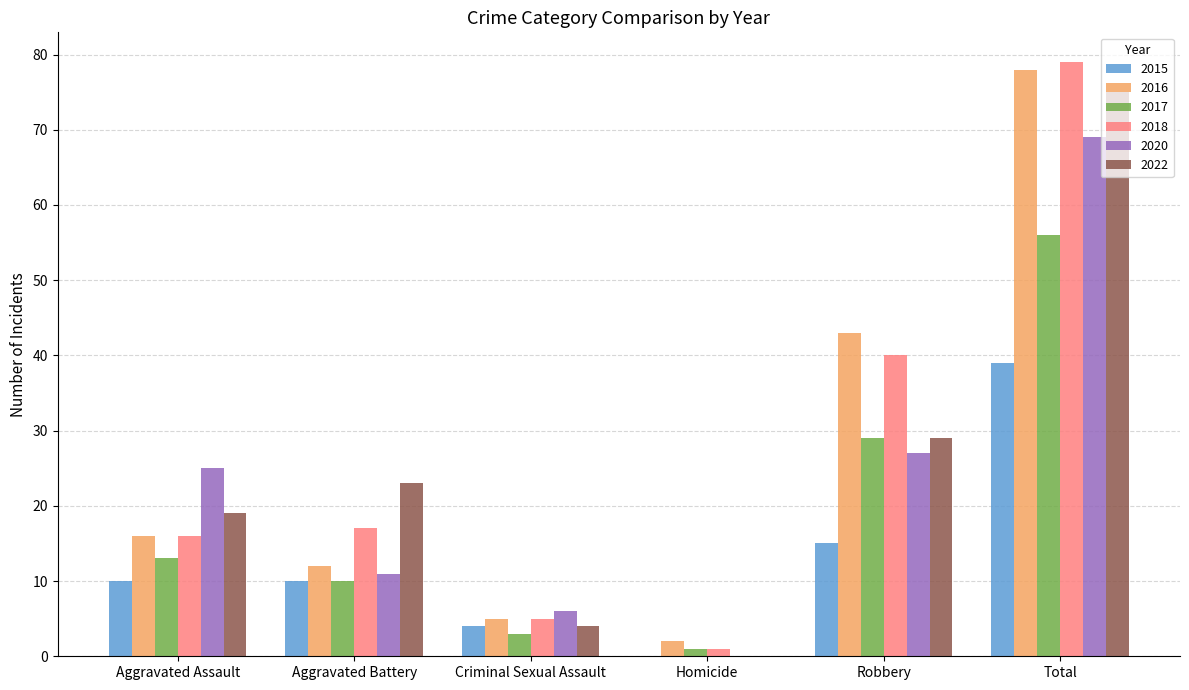

What is the sum of all 2022 values?

150